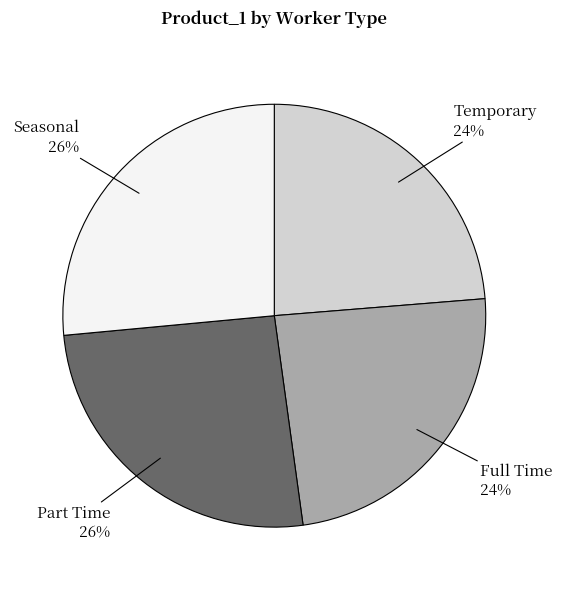

Between Seasonal and Temporary, which is larger?

Seasonal